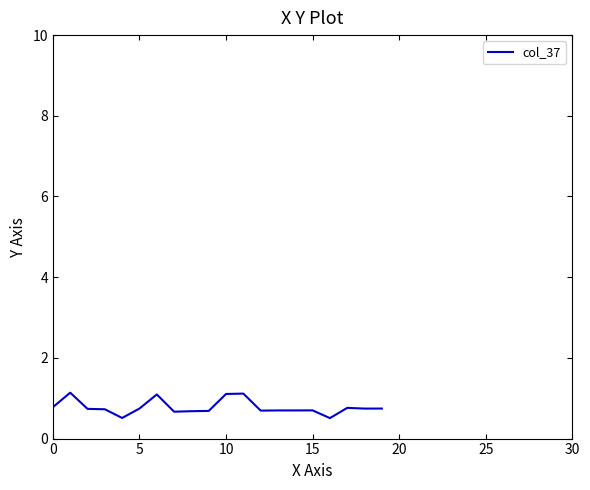

Does the chart display data point markers on the line(s)?

No